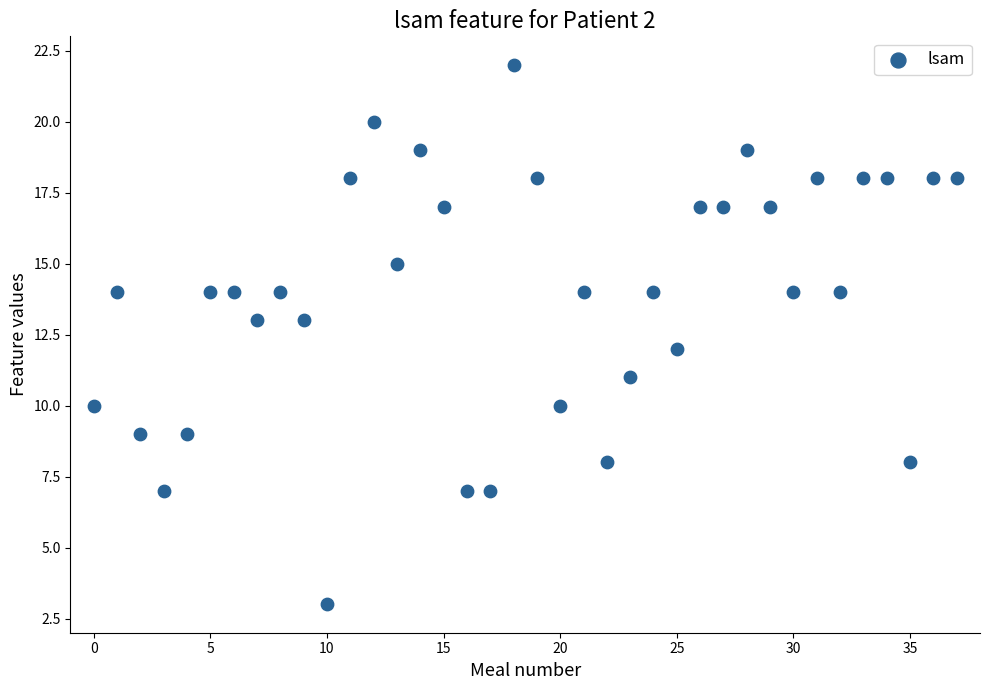

What is the range of Y values (max minus min)?

19